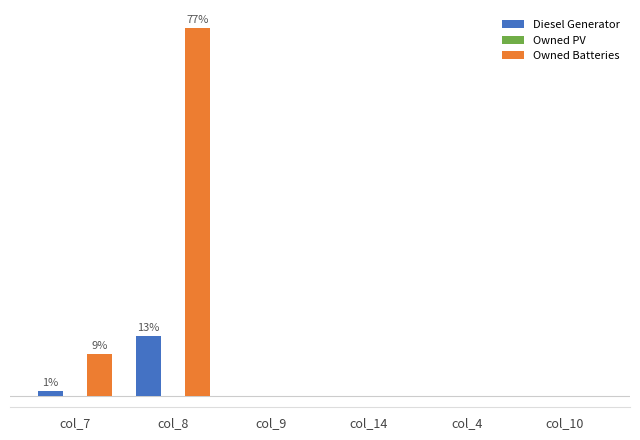

What value does the Owned Batteries series have at col_7?

115.0